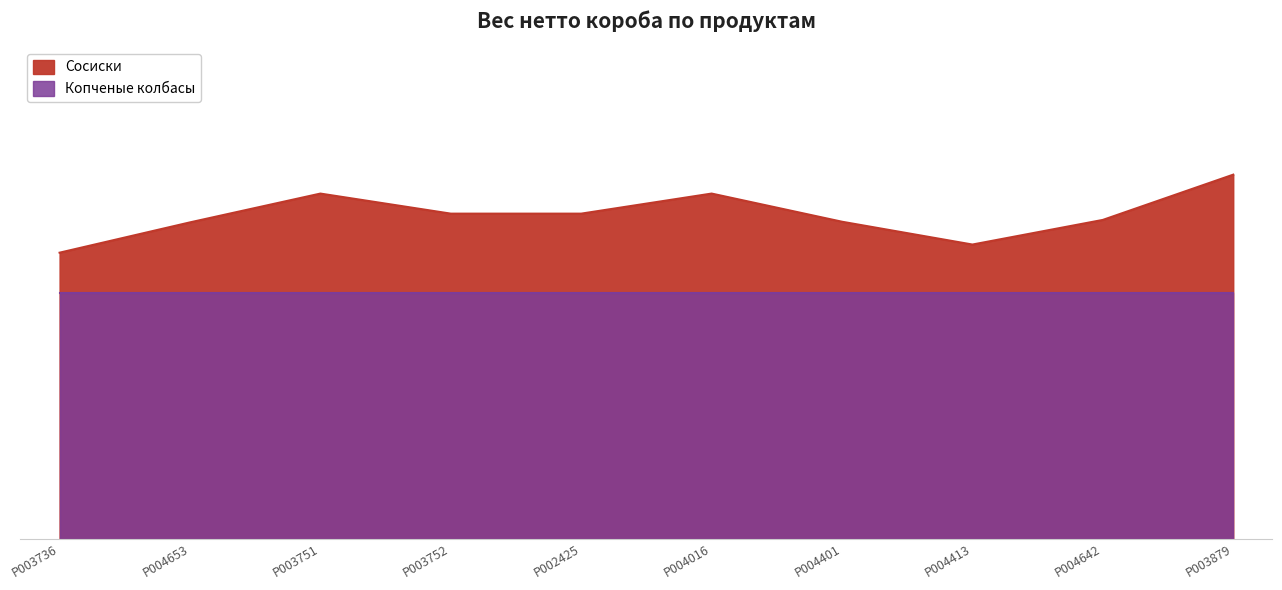

Rank the series at P004016 from lowest to highest value.

Копченые колбасы, Сосиски